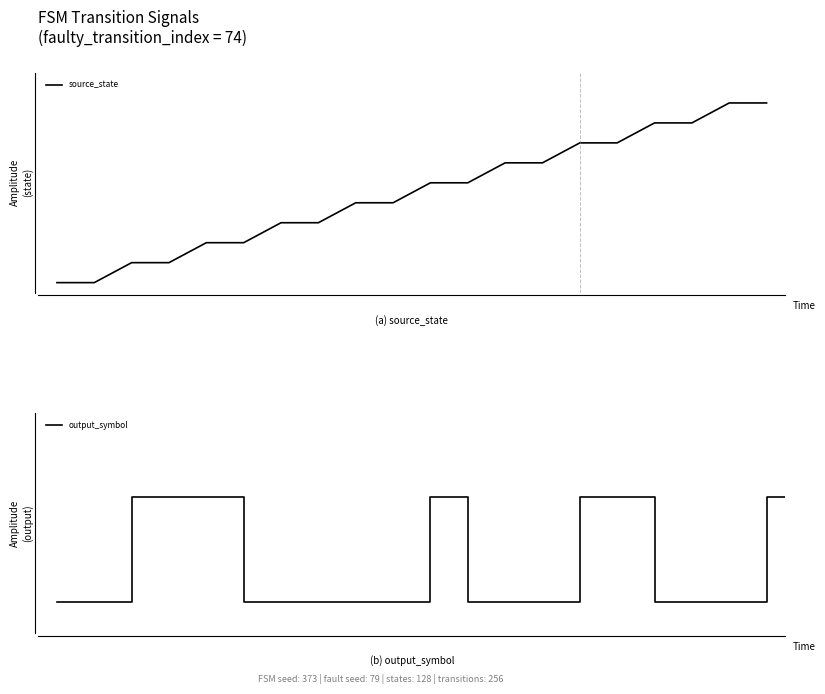

Rank the categories by value from lowest to highest.

0, 1, 2, 3, 4, 5, 6, 7, 8, 9, 10, 11, 12, 13, 14, 15, 16, 17, 18, 19